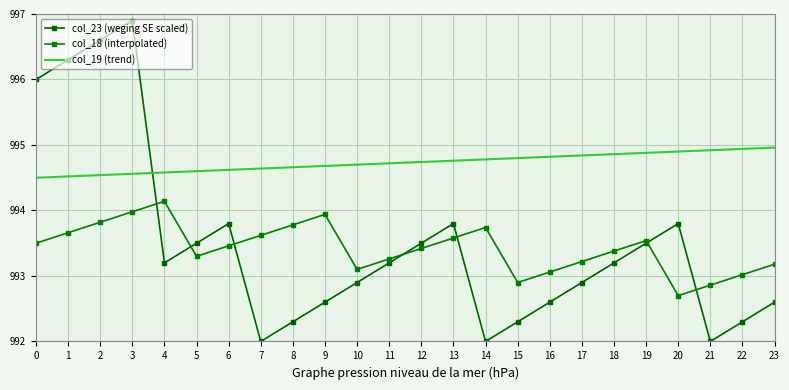

What is the difference between the col_18 (interpolated) values at 9 and 11?

0.7